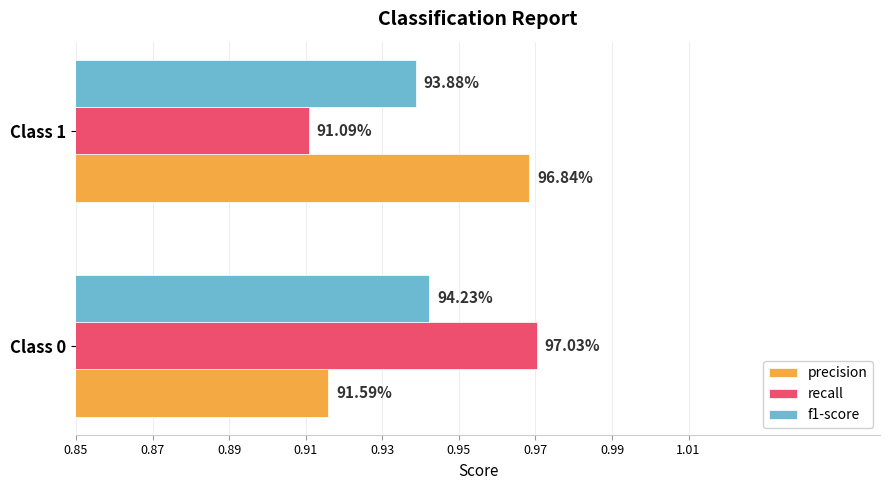

Reading left to right, list all the values displayed in this chart.

precision: 0.9	1.0
recall: 1.0	0.9
f1-score: 0.9	0.9